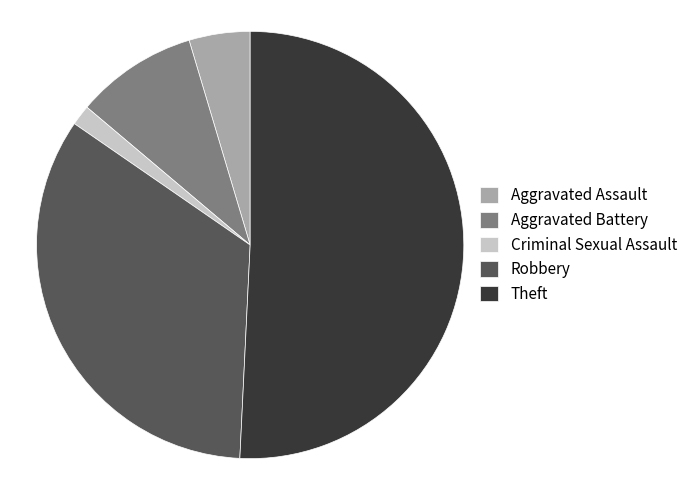

Rank the categories by value from highest to lowest.

Theft, Robbery, Aggravated Battery, Aggravated Assault, Criminal Sexual Assault